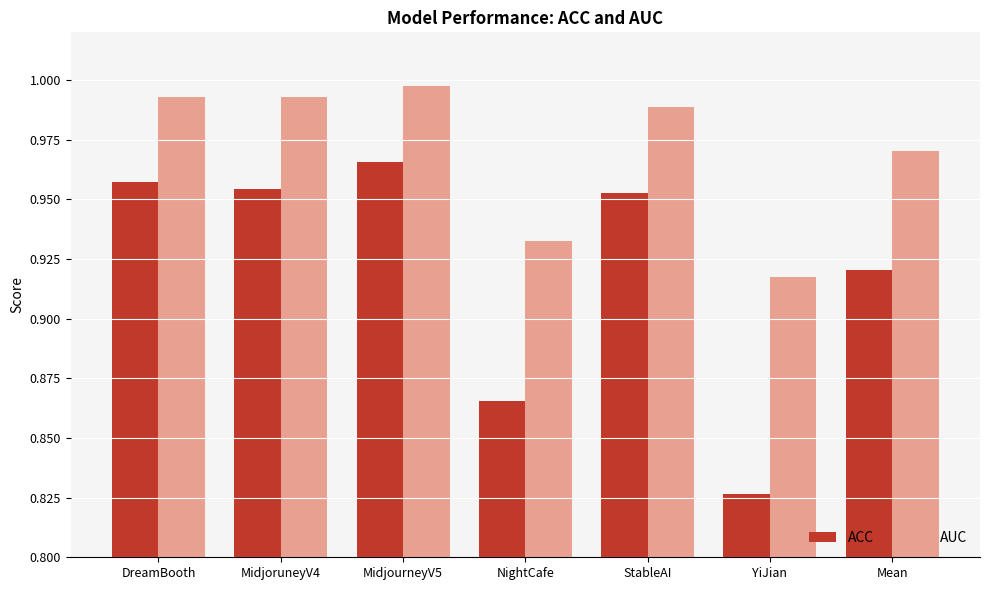

Which category has the lowest value in the AUC series?

YiJian